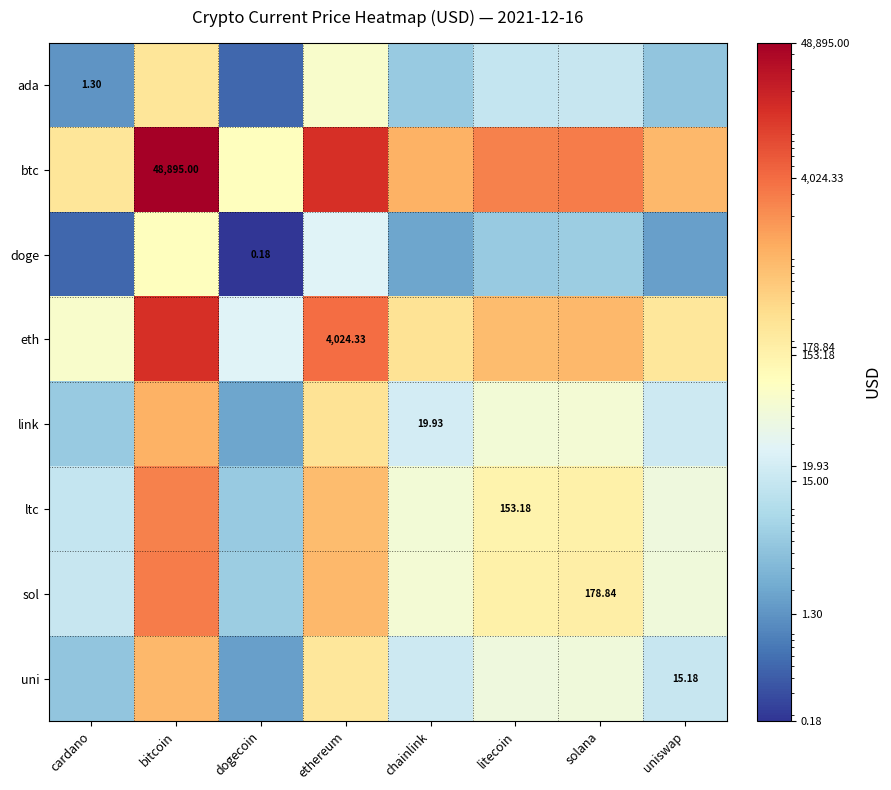

Is the value of doge at cardano greater than the value of ada at litecoin?

No